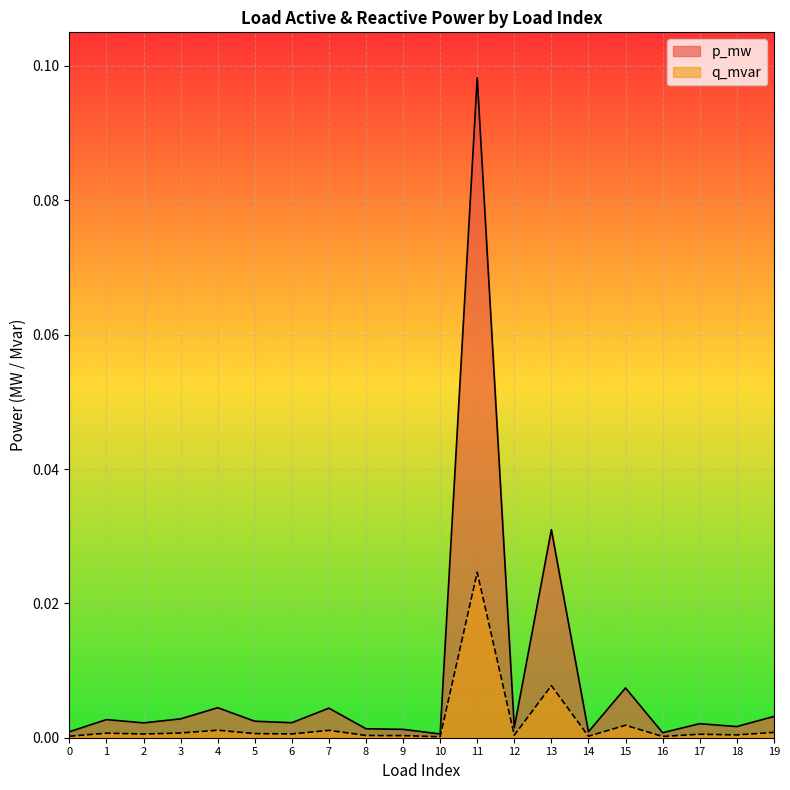

Which label corresponds to the smallest value in the chart?

10